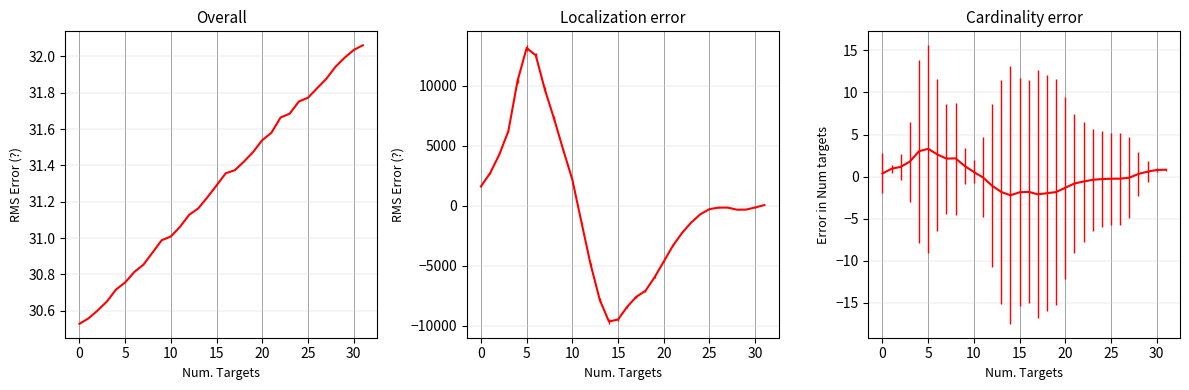

What is the approximate value at 26?

31.8